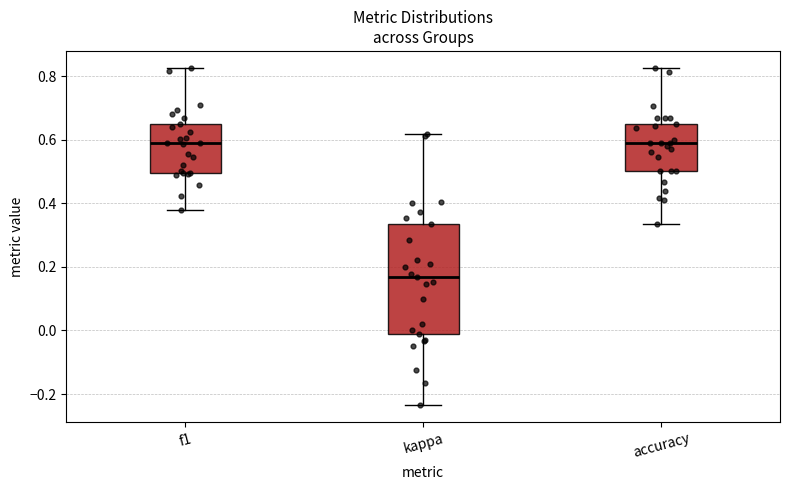

Where does the lower whisker of the box for kappa end on the y-axis? The values are not printed on the chart, so give them approximately, as read against the axis.

-0.24